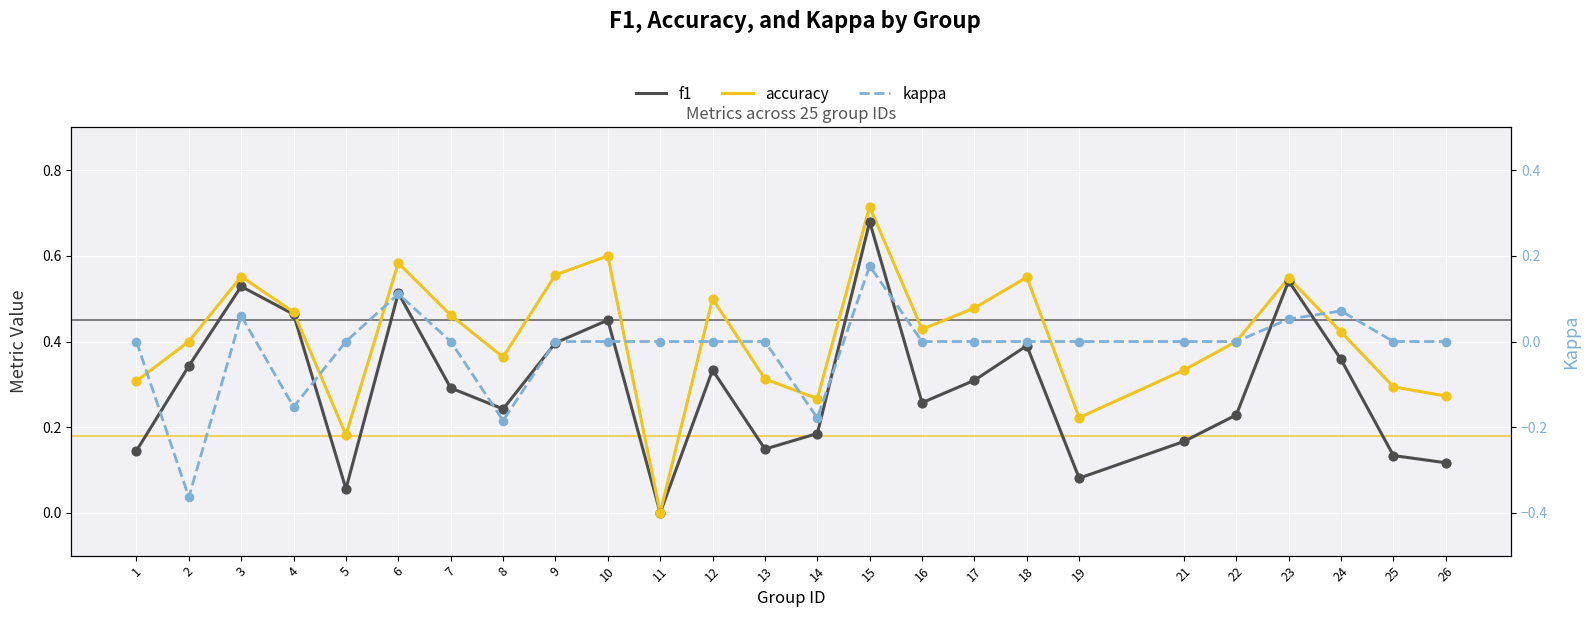

Which series reaches the minimum Y coordinate?

kappa